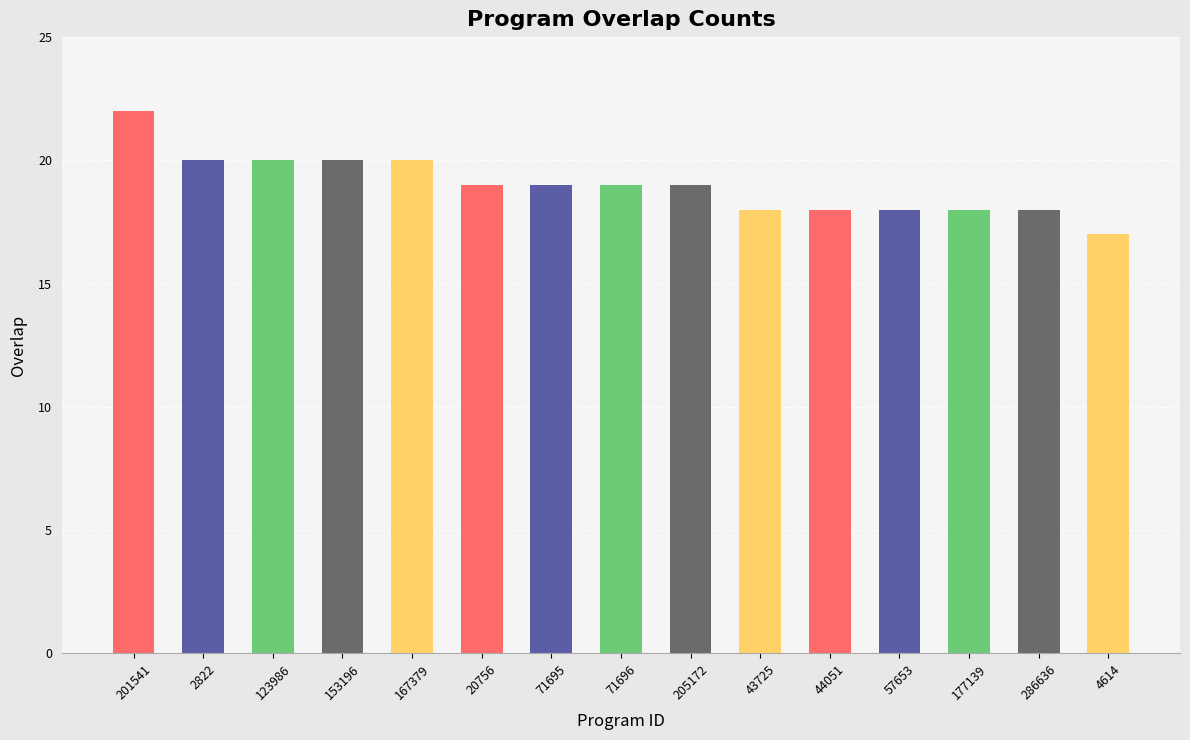

What is the approximate value at 167379?

20